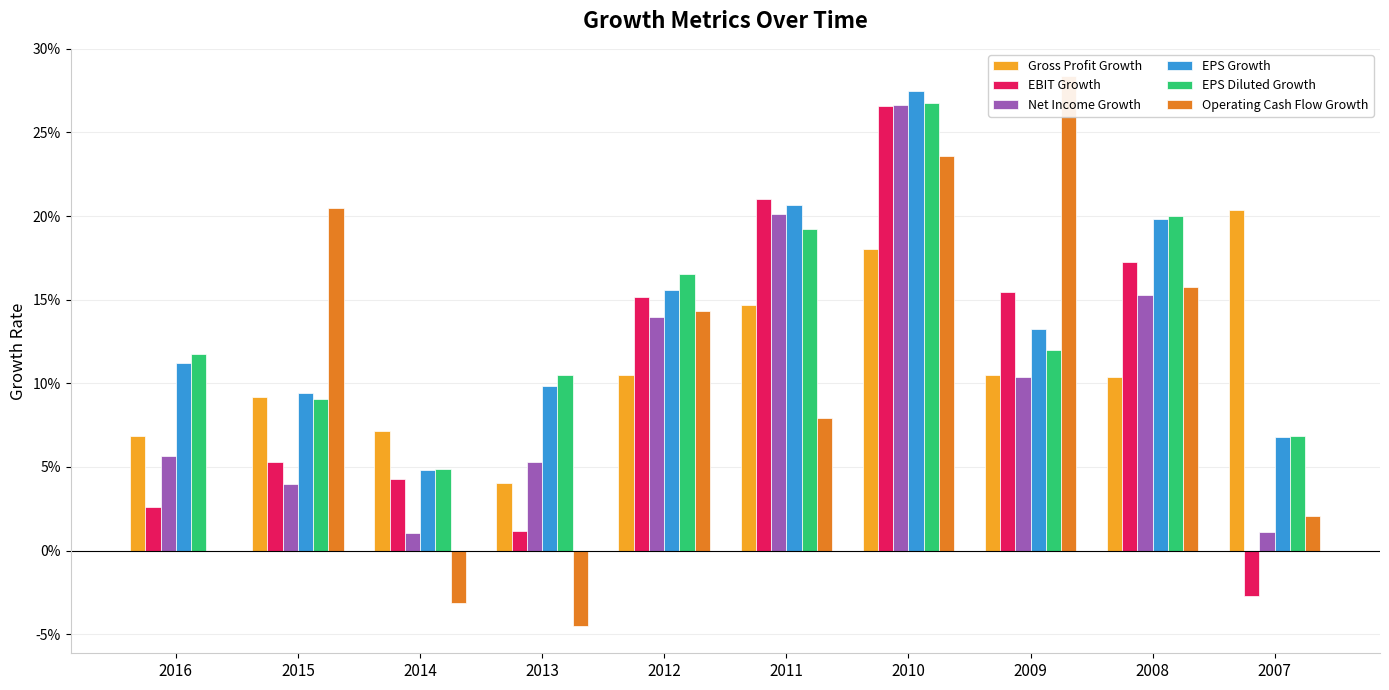

What is the value of the EPS Growth bar at the 8th from the left?

0.1